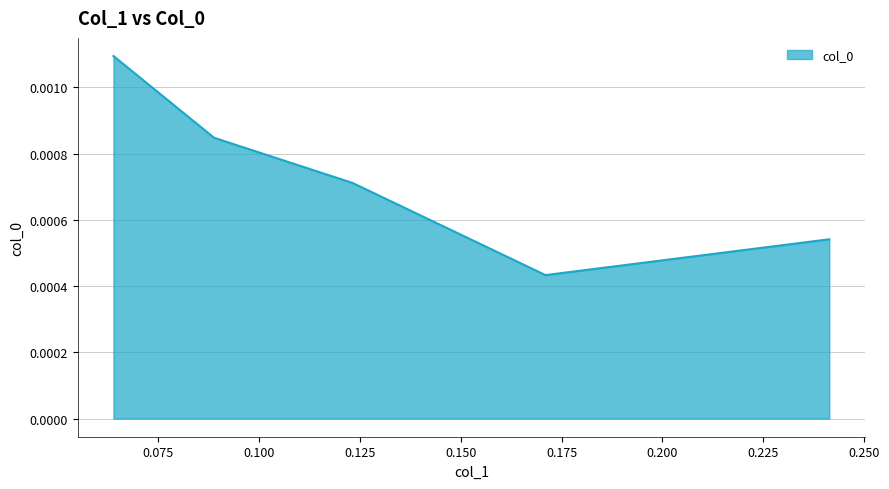

Where is the first local minimum?

0.171003886489175